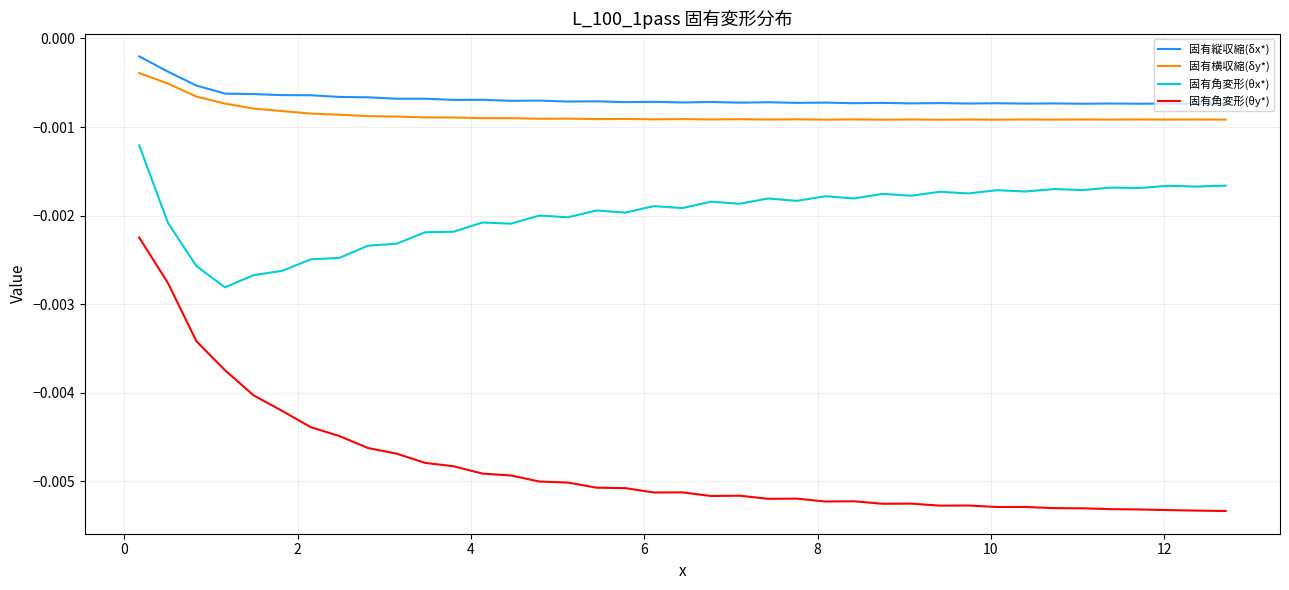

True or false: 固有横収縮(δy*) and 固有角変形(θy*) cross at least once.

False